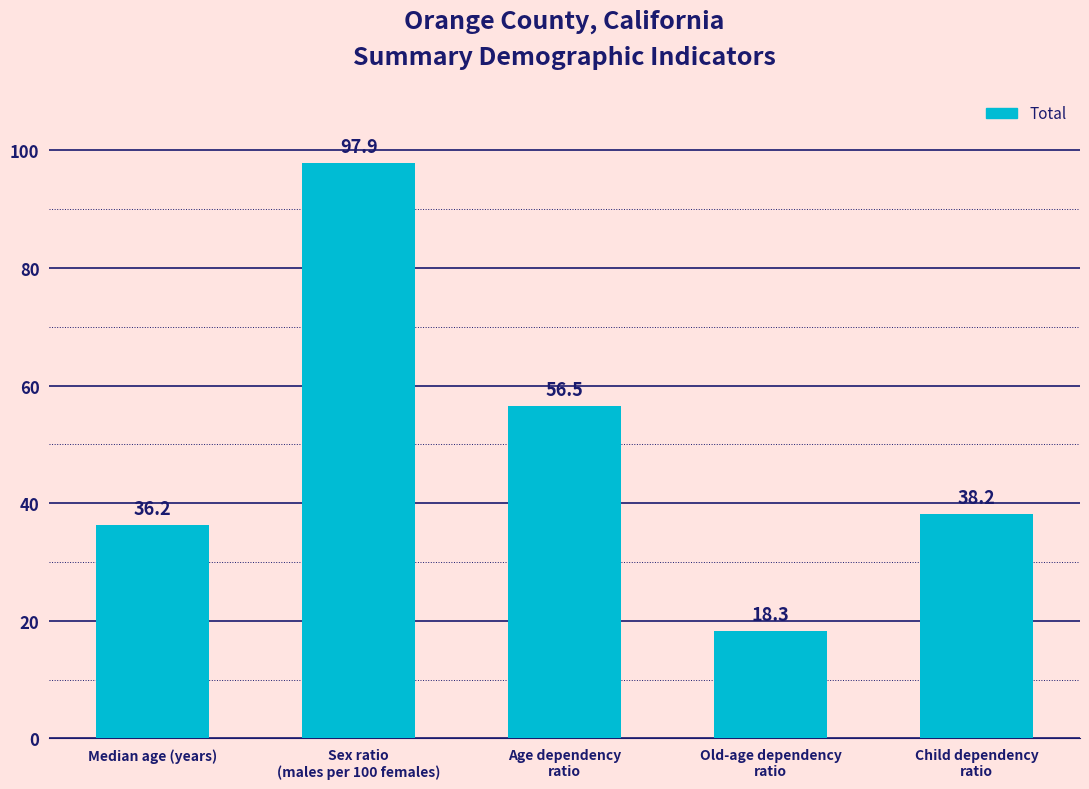

Reading left to right, transcribe all the data shown in this chart.

36.2	97.9	56.5	18.3	38.2